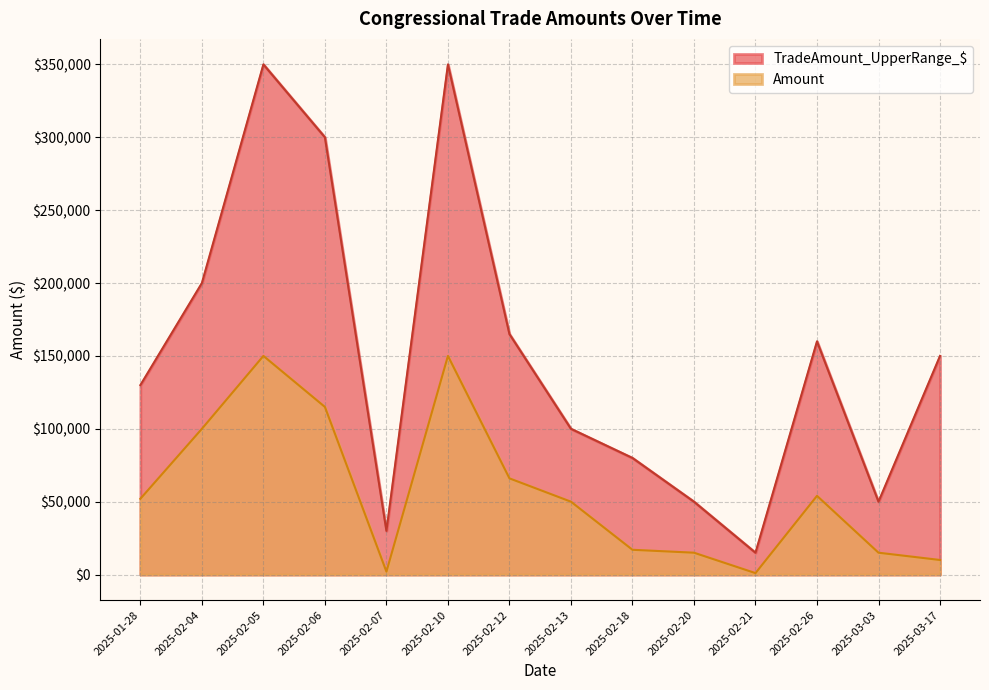

At which category is the sum across all series the highest?

2025-02-10